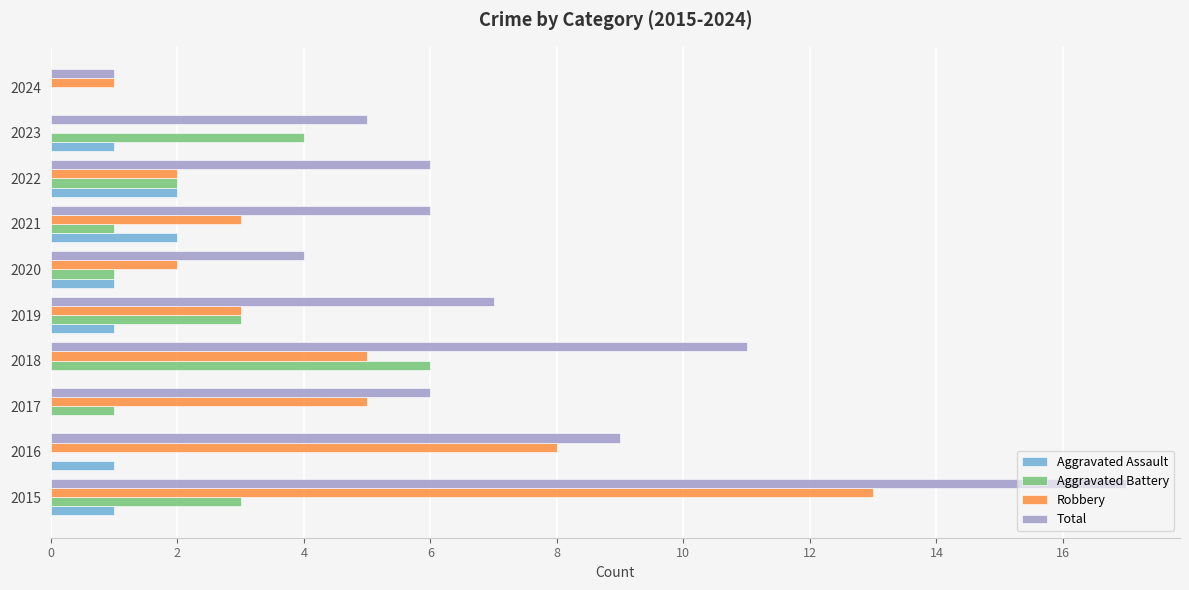

What is the maximum value shown in the chart?

17